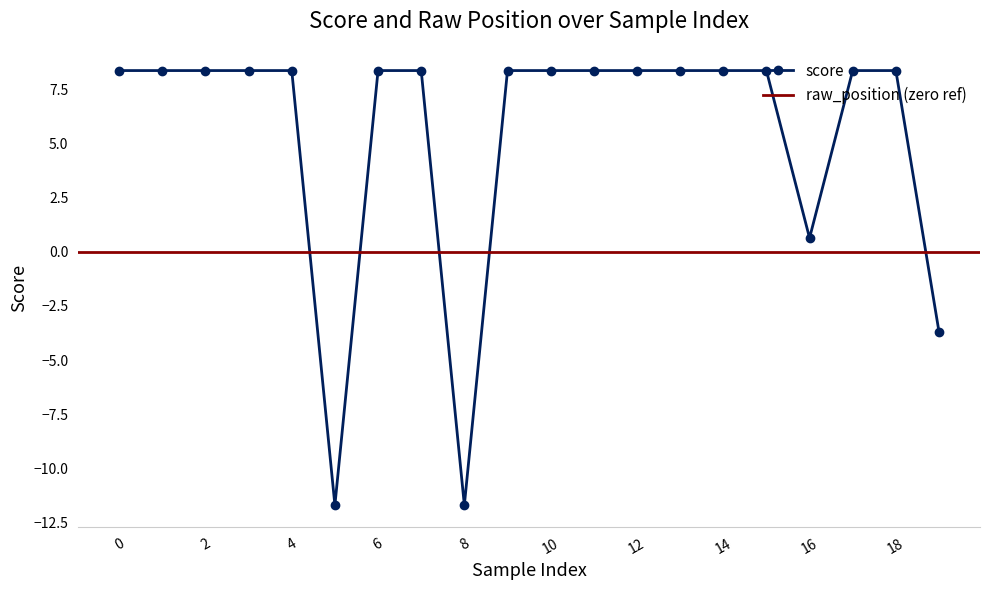

What is the difference between the values at 15 and 5?

20.0